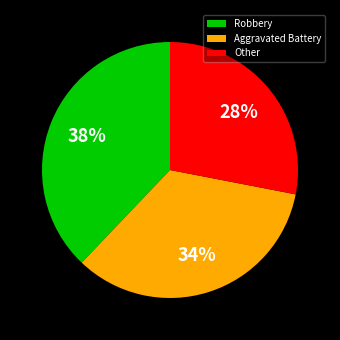

Which slice is the largest?

Robbery